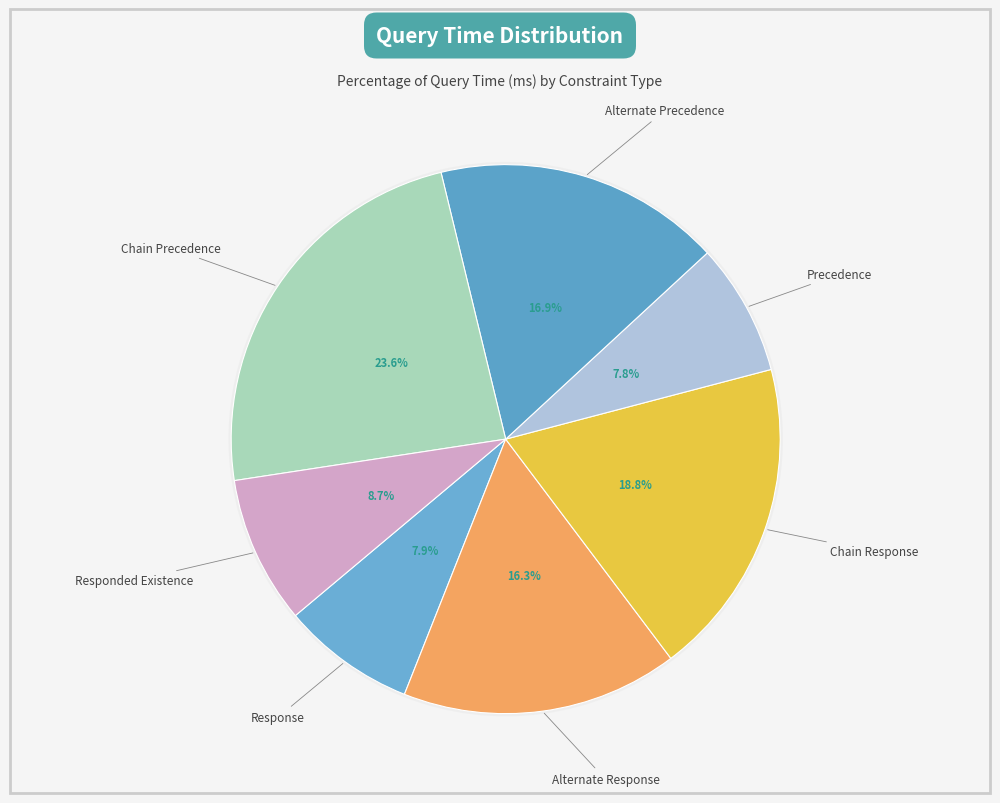

Rank the categories by value from lowest to highest.

Precedence, Response, Responded Existence, Alternate Response, Alternate Precedence, Chain Response, Chain Precedence